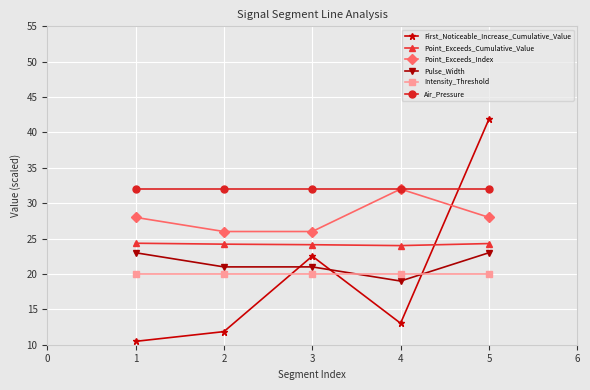

At how many categories does at least one series exceed 40?

1